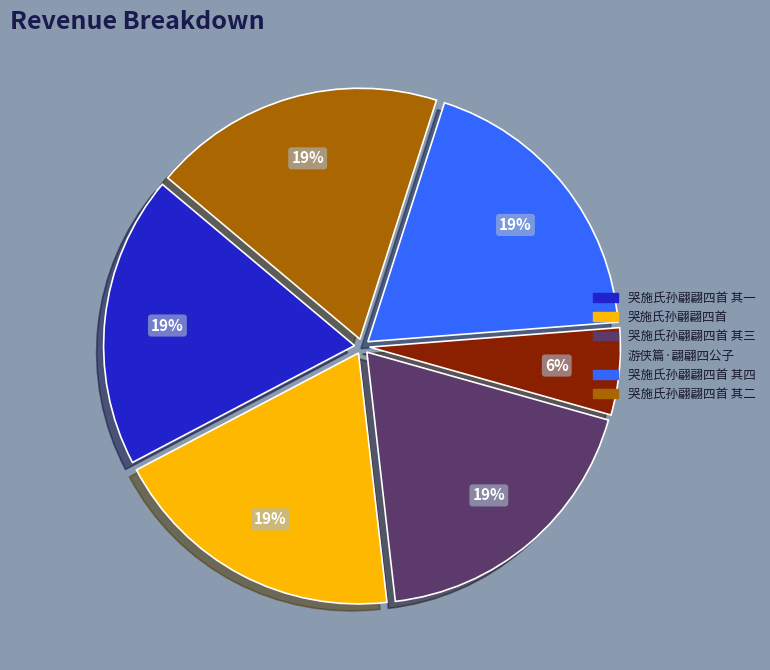

What is the ratio of the value at 哭施氏孙翩翩四首 其四 to the value at 哭施氏孙翩翩四首?

1.0